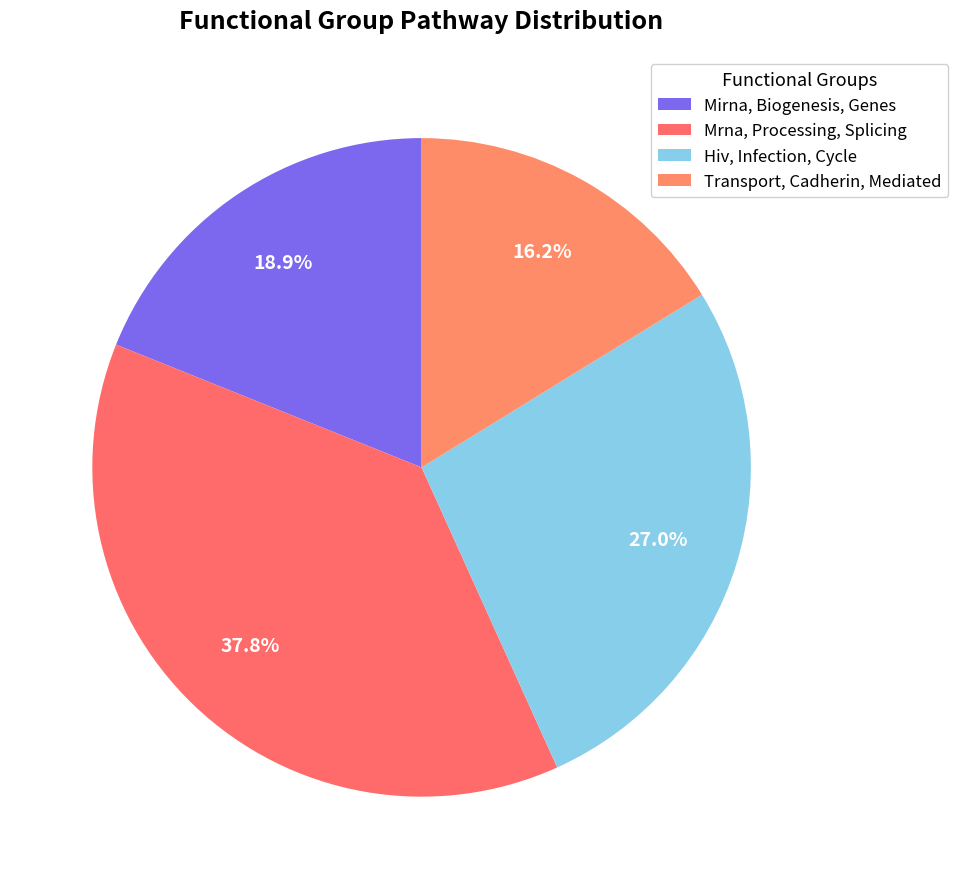

To the nearest percent, what is the average slice percentage?

25%